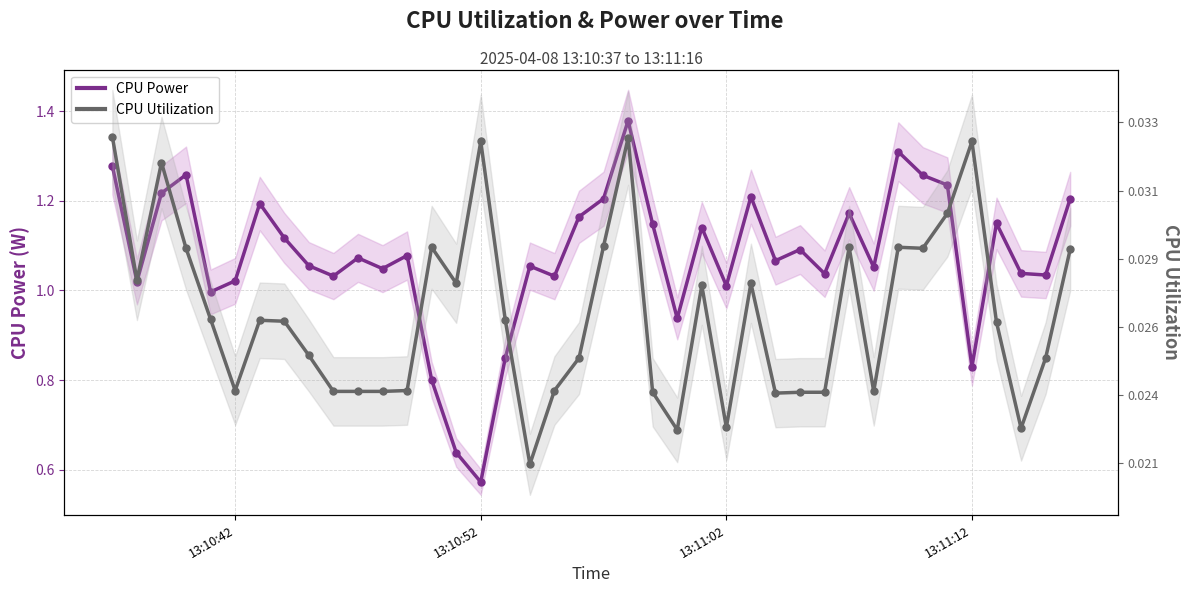

True or false: CPU Utilization and CPU Power cross at least once.

True